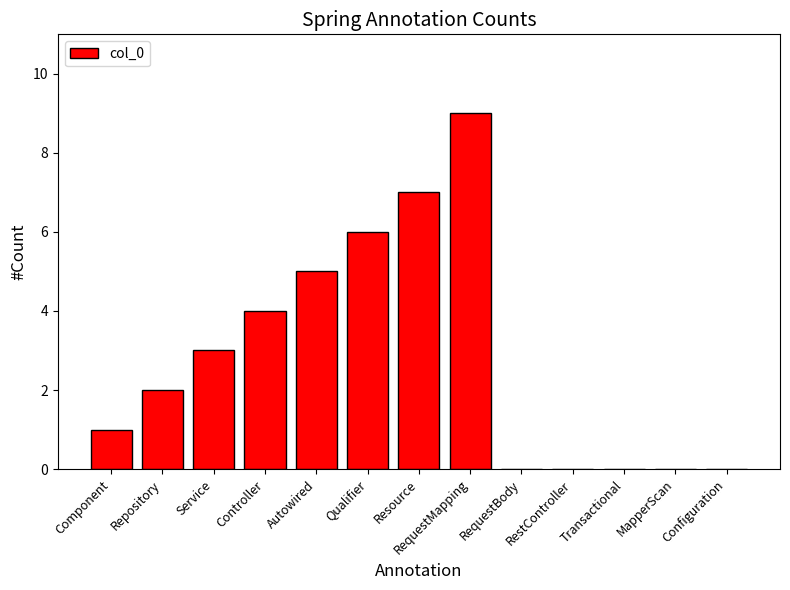

Between Autowired and MapperScan, which is larger?

Autowired